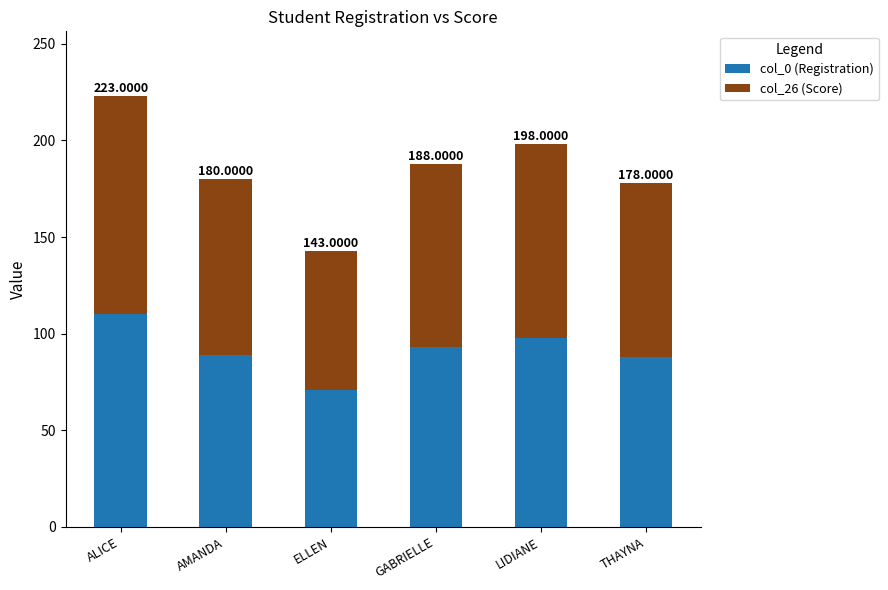

The value of col_26 (Score) at ALICE is 113. True or false?

True